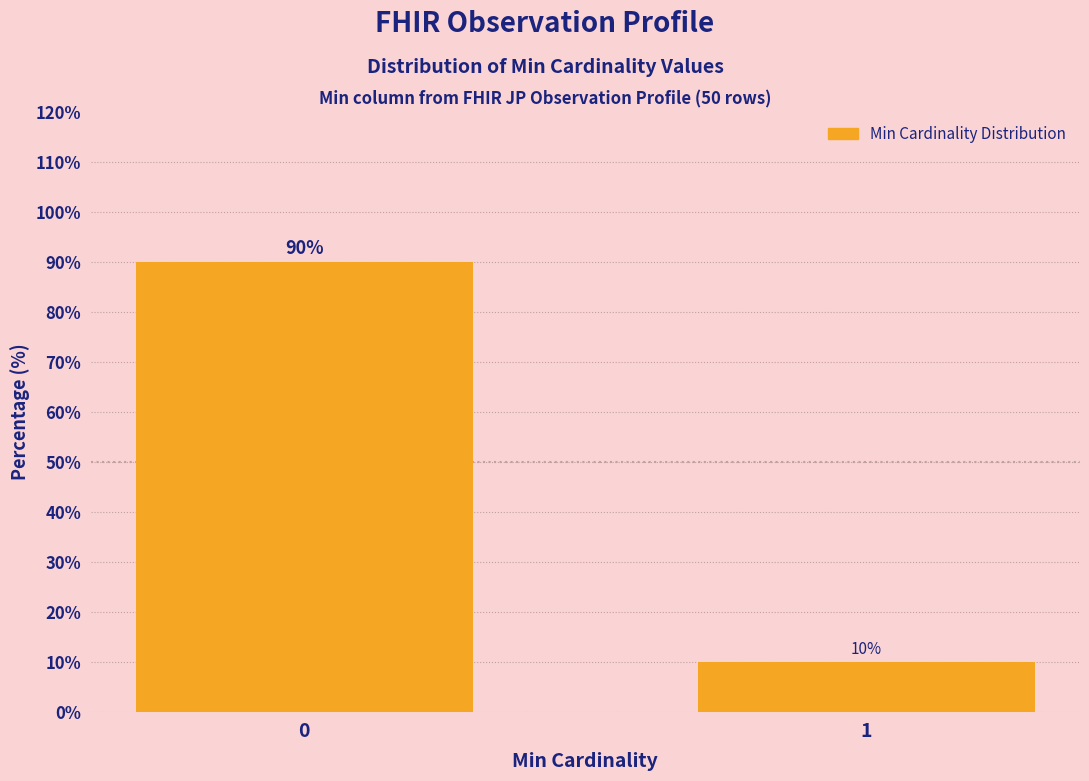

Reading left to right, transcribe all the data shown in this chart.

0=90	1=10